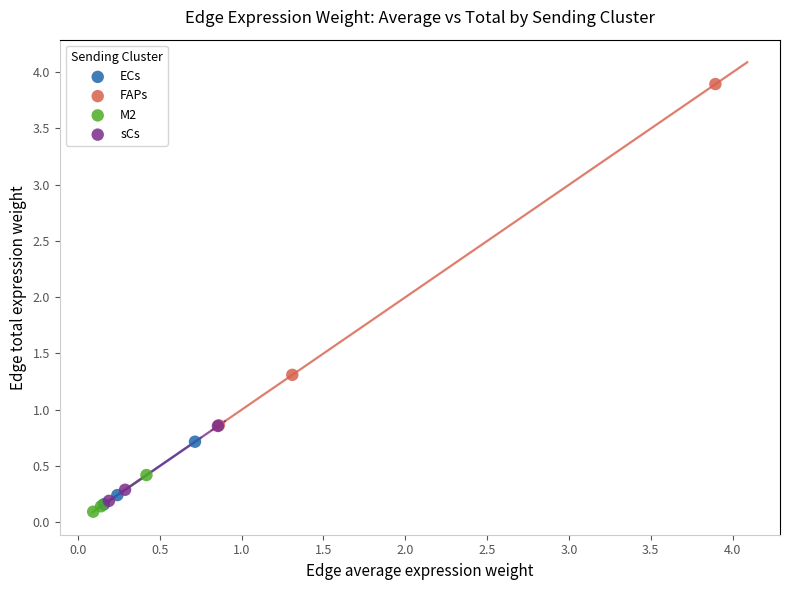

What are all the series names shown in the legend?

ECs, FAPs, M2, sCs